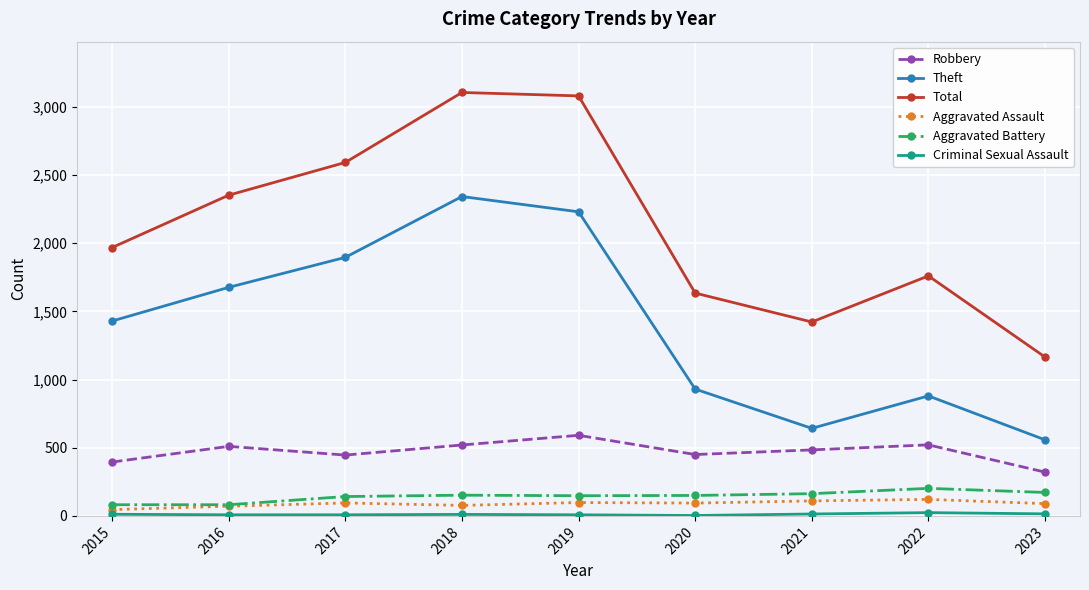

At which label does Theft reach its minimum?

2023